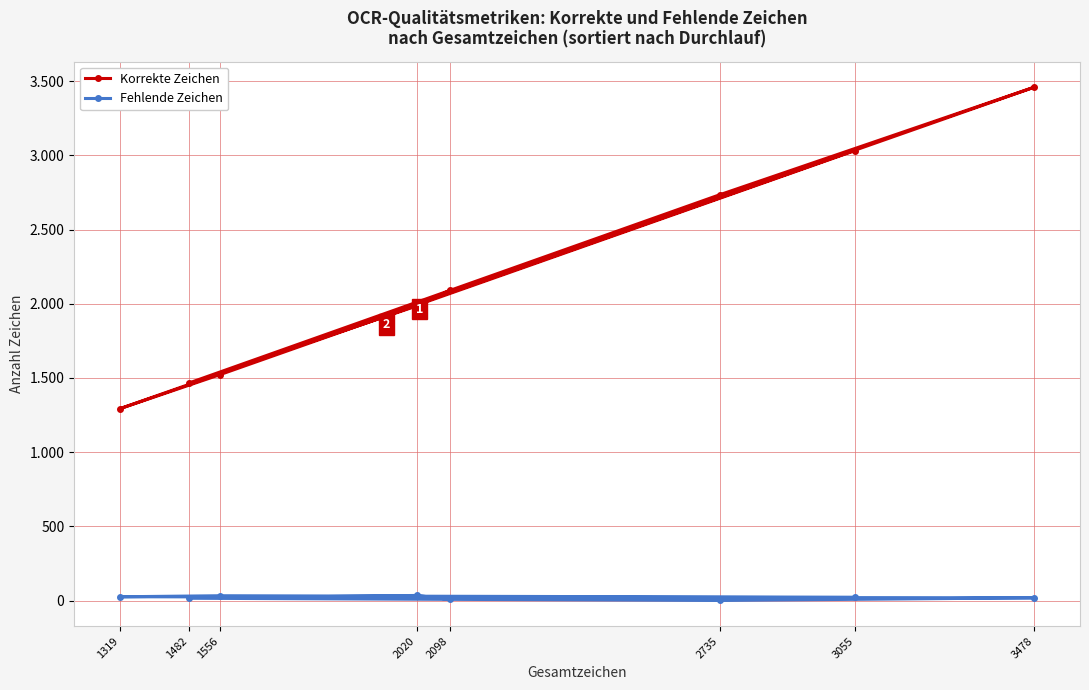

True or false: Fehlende Zeichen has a value of 8 at 2098.

True